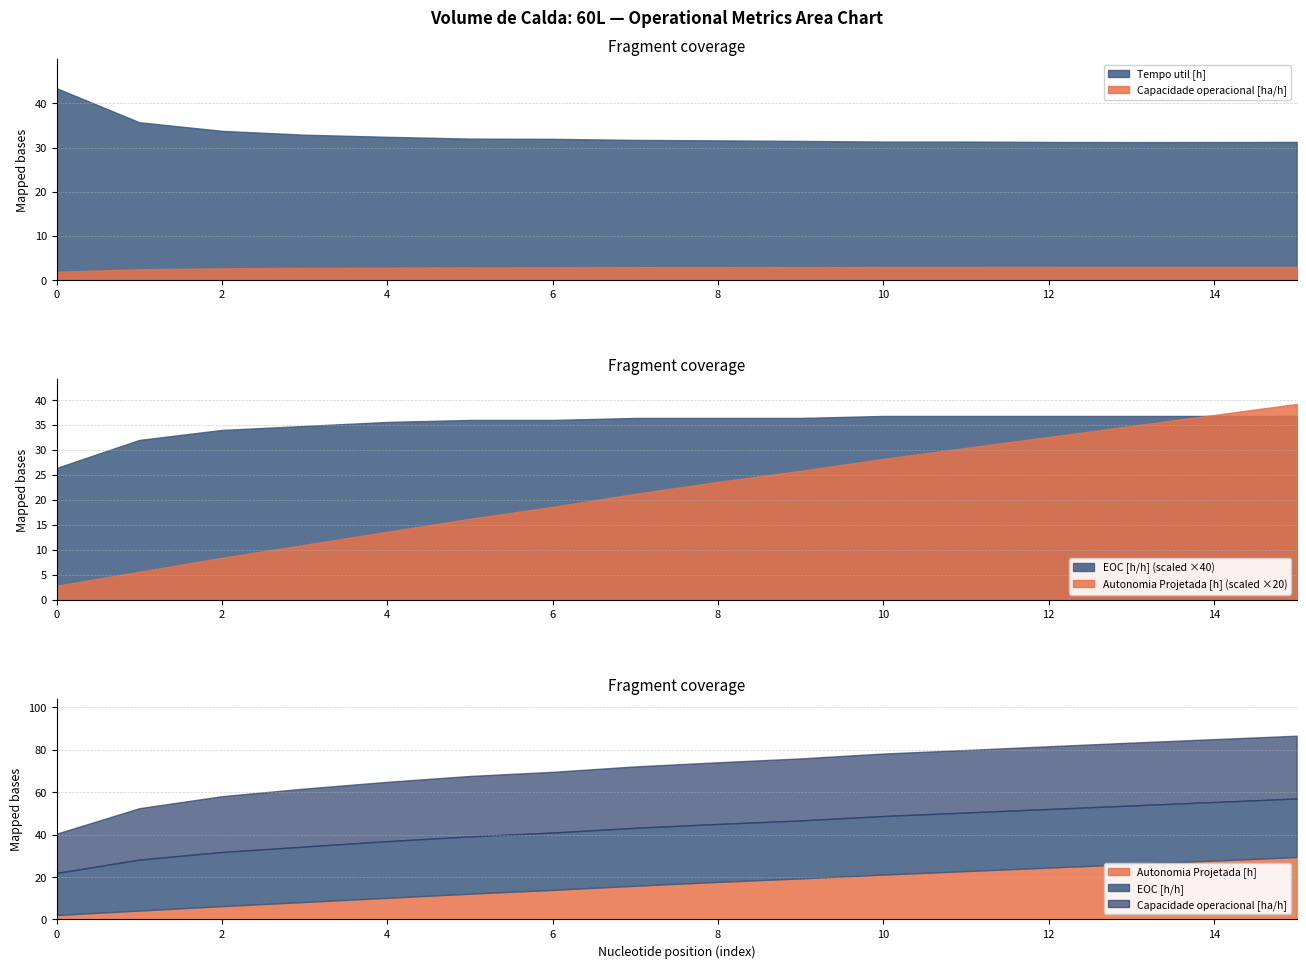

At 1, list the series in order from largest to smallest.

Tempo util [h], Capacidade operacional [ha/h], EOC [h/h], Autonomia Projetada [h]